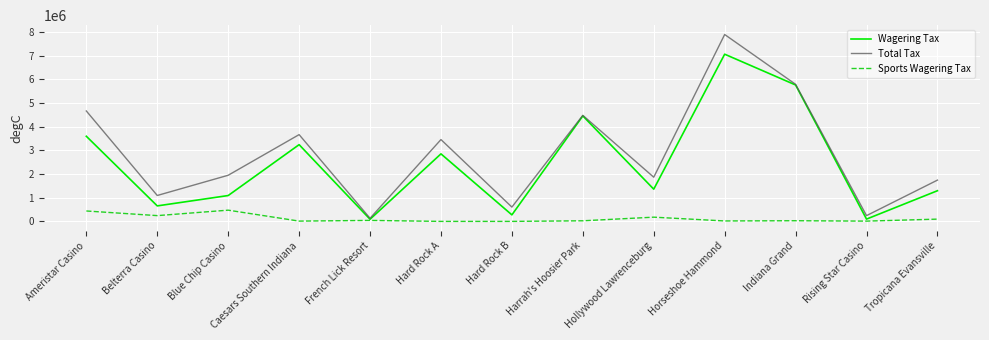

At Rising Star Casino, list the series in order from smallest to largest.

Sports Wagering Tax, Wagering Tax, Total Tax